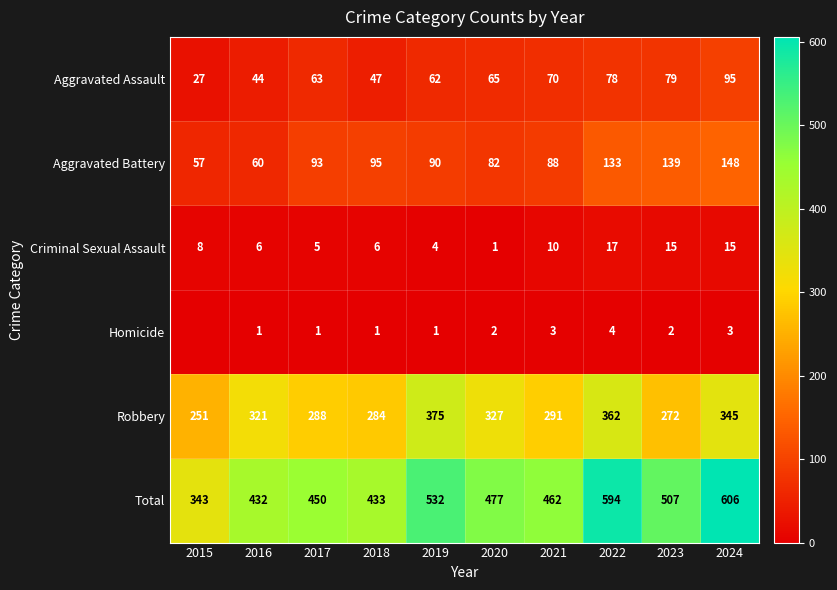

What is the difference between the Total values at 2024 and 2015?

263